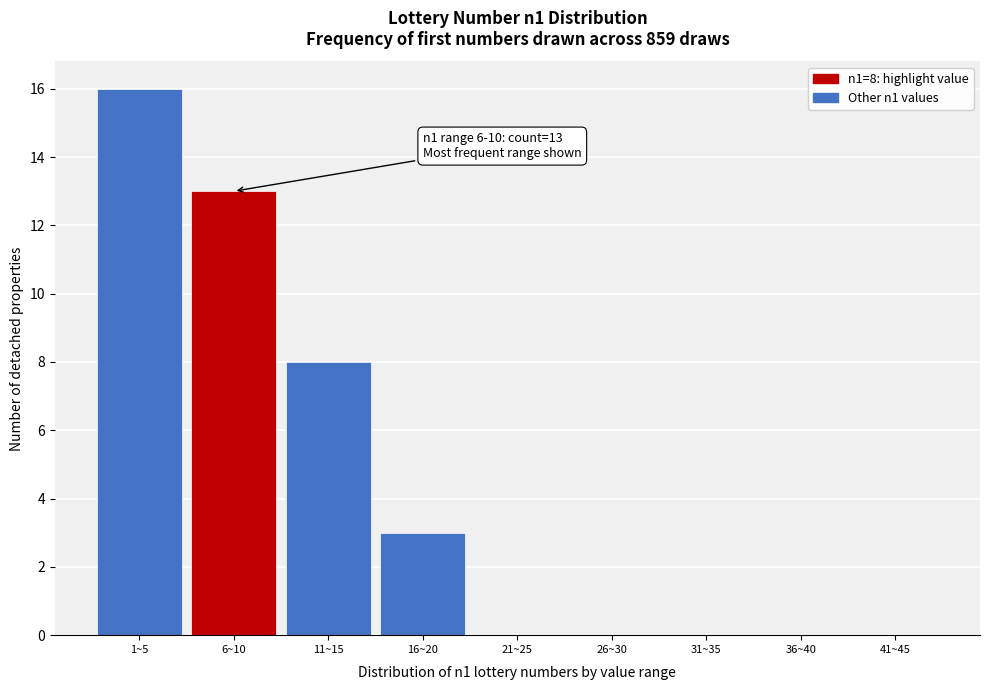

Reading right to left, extract all data points from this chart.

41~45=0	36~40=0	31~35=0	26~30=0	21~25=0	16~20=3	11~15=8	6~10=13	1~5=16